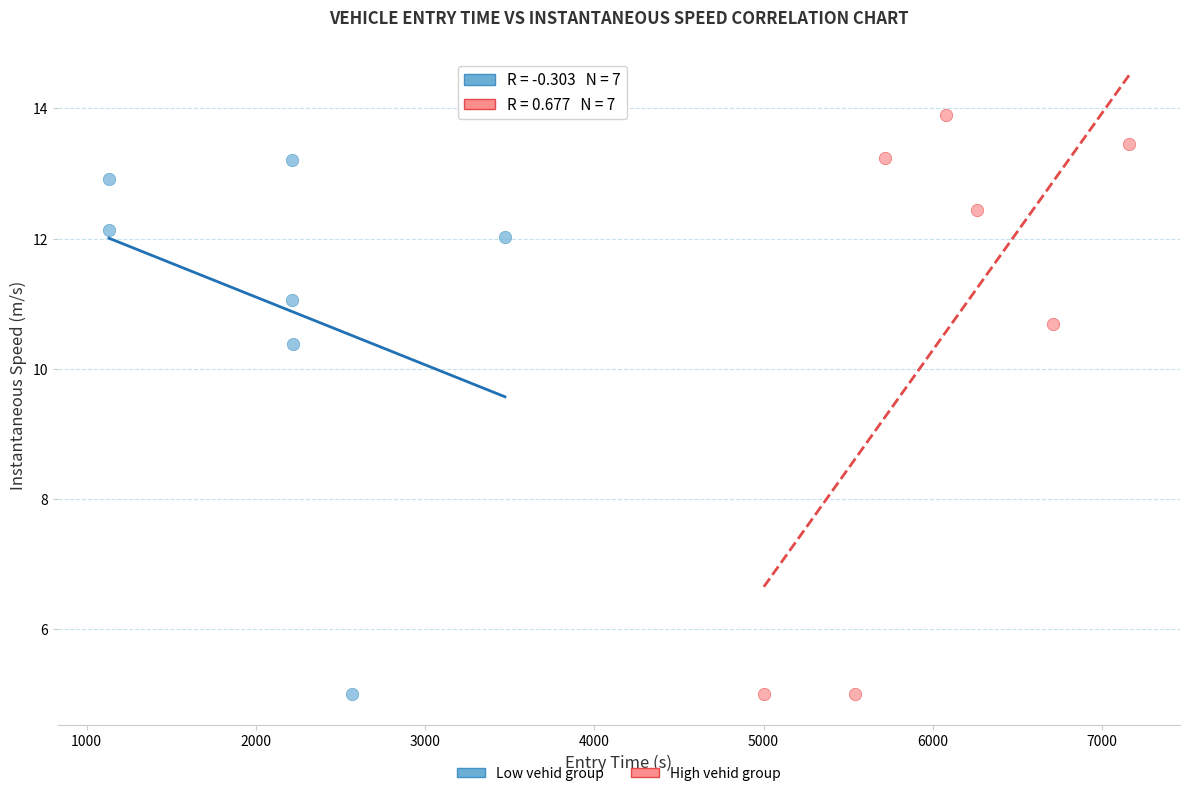

Which series has the largest Y range (max minus min)?

High vehid group